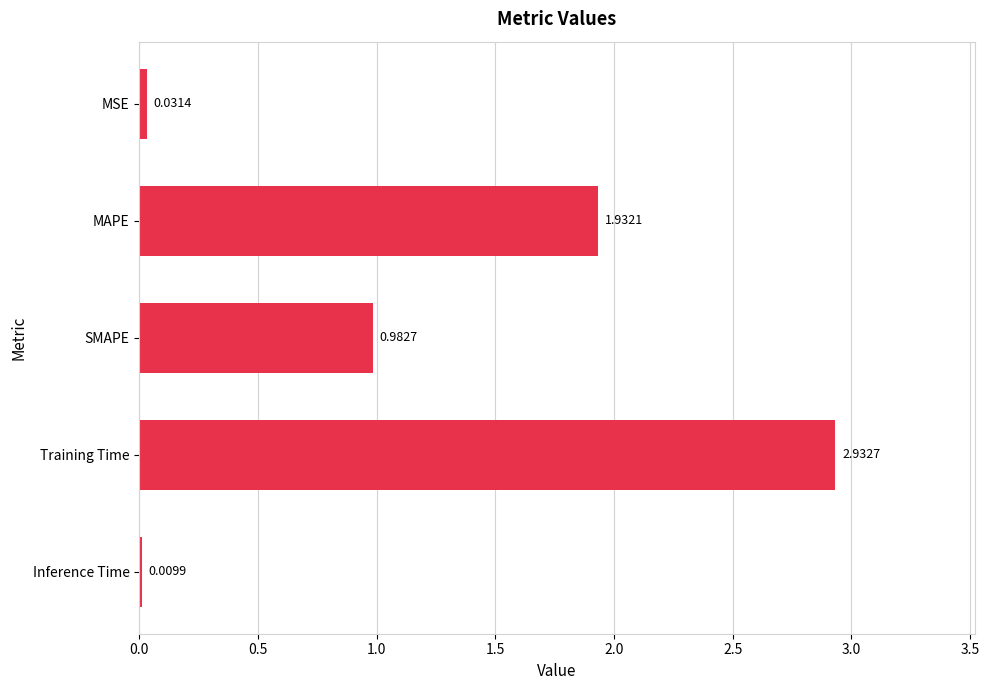

What is the sum of all values?

5.9